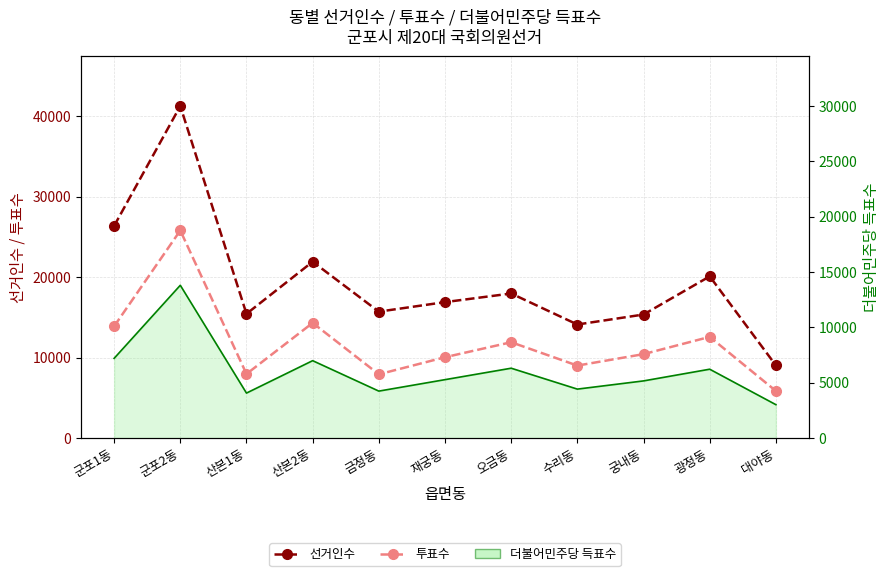

Where is 투표수 nearest to the value 15827?

산본2동